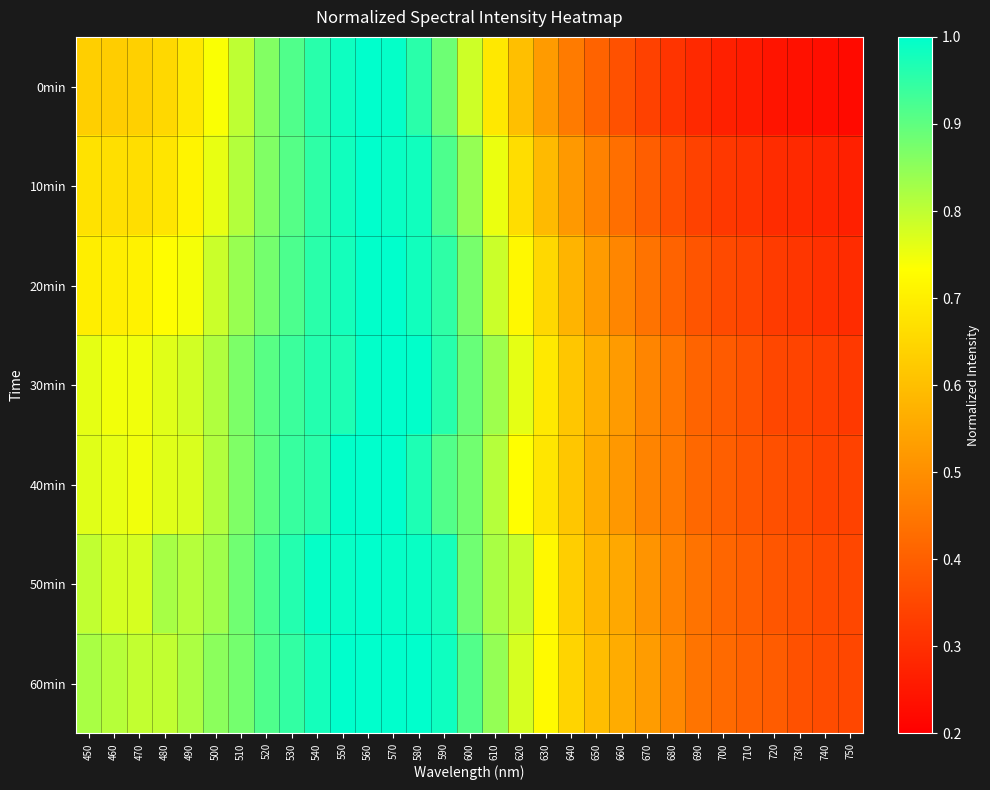

Reading left to right, what are all the values shown in this chart?

0min: 450=0.6	460=0.6	470=0.6	480=0.7	490=0.7	500=0.7	510=0.8	520=0.9	530=0.9	540=1.0	550=1.0	560=1.0	570=1.0	580=1.0	590=0.9	600=0.8	610=0.7	620=0.6	630=0.5	640=0.5	650=0.4	660=0.4	670=0.3	680=0.3	690=0.3	700=0.3	710=0.3	720=0.2	730=0.2	740=0.2	750=0.2
10min: 450=0.7	460=0.7	470=0.7	480=0.7	490=0.7	500=0.8	510=0.8	520=0.9	530=0.9	540=1.0	550=1.0	560=1.0	570=1.0	580=1.0	590=0.9	600=0.8	610=0.8	620=0.7	630=0.6	640=0.5	650=0.5	660=0.4	670=0.4	680=0.4	690=0.3	700=0.3	710=0.3	720=0.3	730=0.3	740=0.3	750=0.3
20min: 450=0.7	460=0.7	470=0.7	480=0.7	490=0.7	500=0.8	510=0.8	520=0.9	530=0.9	540=1.0	550=1.0	560=1.0	570=1.0	580=1.0	590=1.0	600=0.9	610=0.8	620=0.7	630=0.7	640=0.6	650=0.5	660=0.5	670=0.4	680=0.4	690=0.4	700=0.4	710=0.3	720=0.3	730=0.3	740=0.3	750=0.3
30min: 450=0.8	460=0.7	470=0.7	480=0.8	490=0.8	500=0.8	510=0.9	520=0.9	530=0.9	540=1.0	550=1.0	560=1.0	570=1.0	580=1.0	590=1.0	600=0.9	610=0.8	620=0.8	630=0.7	640=0.6	650=0.6	660=0.5	670=0.5	680=0.4	690=0.4	700=0.4	710=0.4	720=0.4	730=0.3	740=0.3	750=0.3
40min: 450=0.8	460=0.8	470=0.7	480=0.8	490=0.8	500=0.8	510=0.9	520=0.9	530=0.9	540=1.0	550=1.0	560=1.0	570=1.0	580=1.0	590=0.9	600=0.9	610=0.8	620=0.7	630=0.7	640=0.6	650=0.6	660=0.5	670=0.5	680=0.5	690=0.4	700=0.4	710=0.4	720=0.4	730=0.4	740=0.3	750=0.3
50min: 450=0.8	460=0.8	470=0.8	480=0.8	490=0.8	500=0.8	510=0.9	520=0.9	530=1.0	540=1.0	550=1.0	560=1.0	570=1.0	580=1.0	590=1.0	600=0.9	610=0.8	620=0.8	630=0.7	640=0.6	650=0.6	660=0.6	670=0.5	680=0.5	690=0.4	700=0.4	710=0.4	720=0.4	730=0.4	740=0.4	750=0.3
60min: 450=0.8	460=0.8	470=0.8	480=0.8	490=0.8	500=0.9	510=0.9	520=0.9	530=0.9	540=1.0	550=1.0	560=1.0	570=1.0	580=1.0	590=1.0	600=0.9	610=0.8	620=0.8	630=0.7	640=0.6	650=0.6	660=0.6	670=0.5	680=0.5	690=0.4	700=0.4	710=0.4	720=0.4	730=0.4	740=0.4	750=0.3